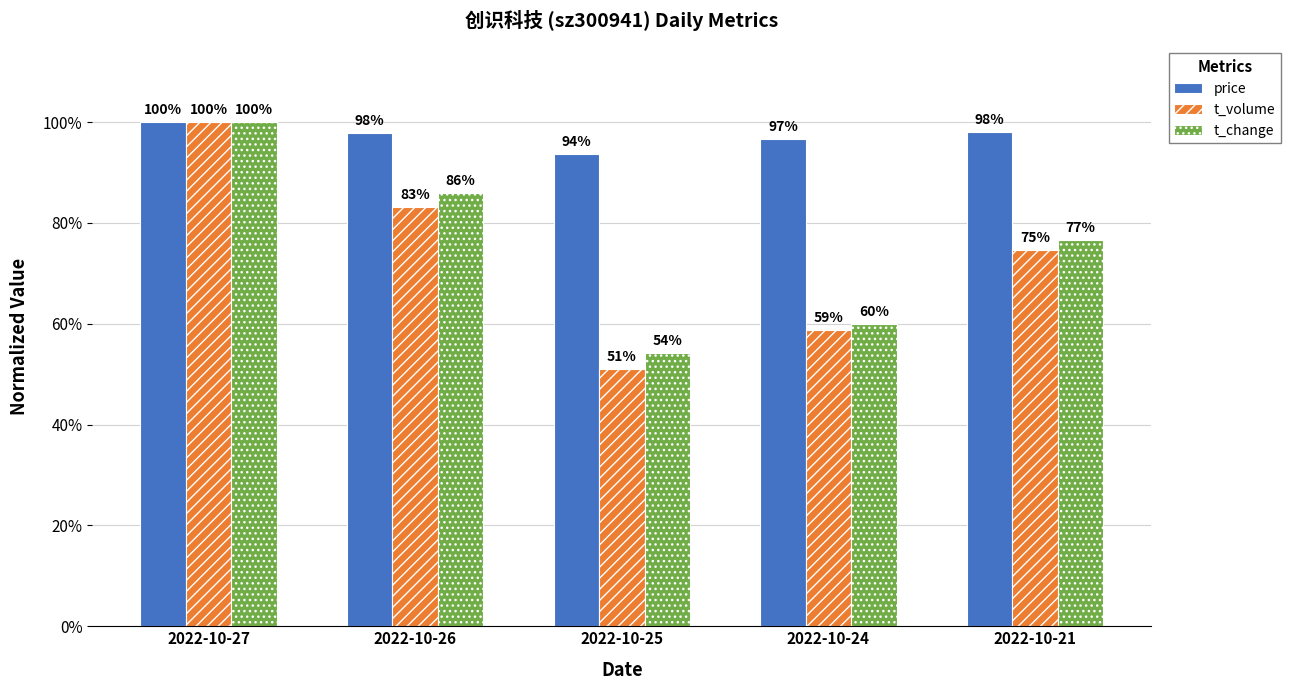

Is the value of t_change at 2022-10-27 greater than the value of price at 2022-10-25?

Yes